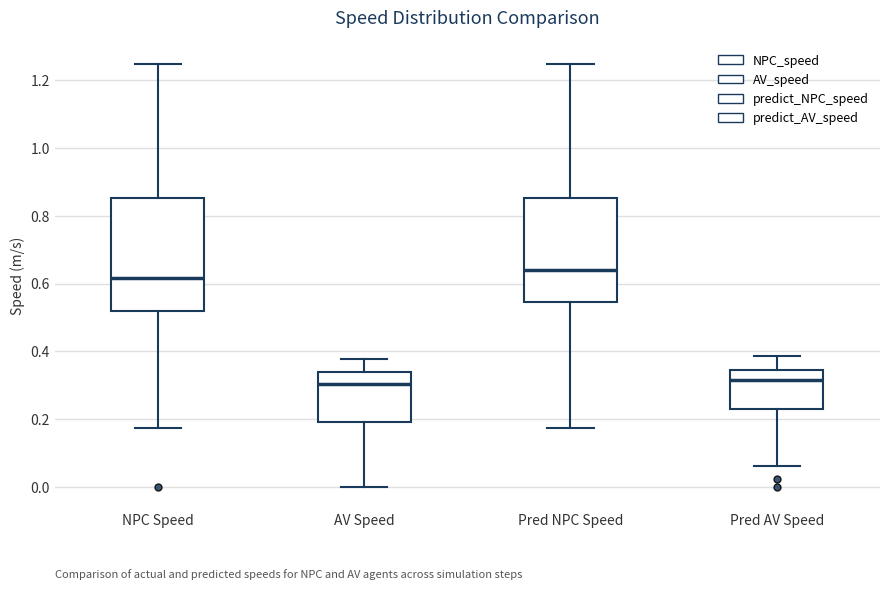

Which box is the tallest, from its lower edge to its upper edge?

NPC Speed